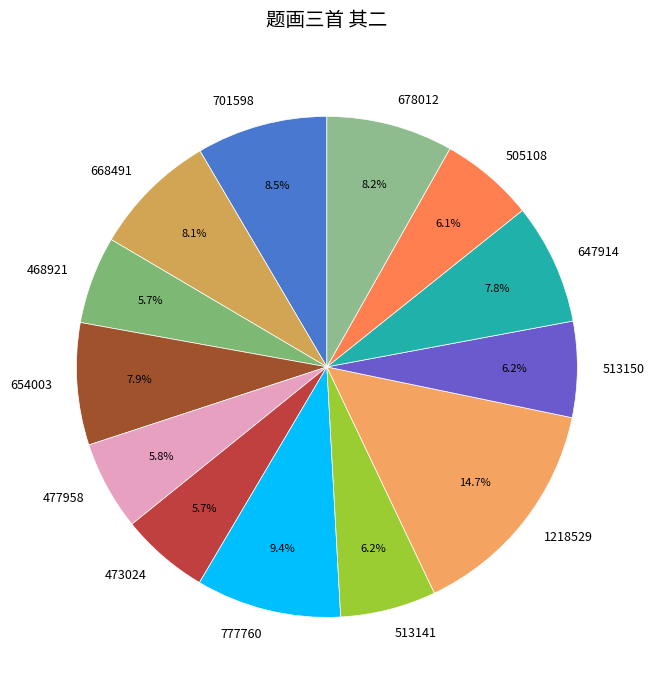

What percentage is NOT represented by 777760?

90.6%